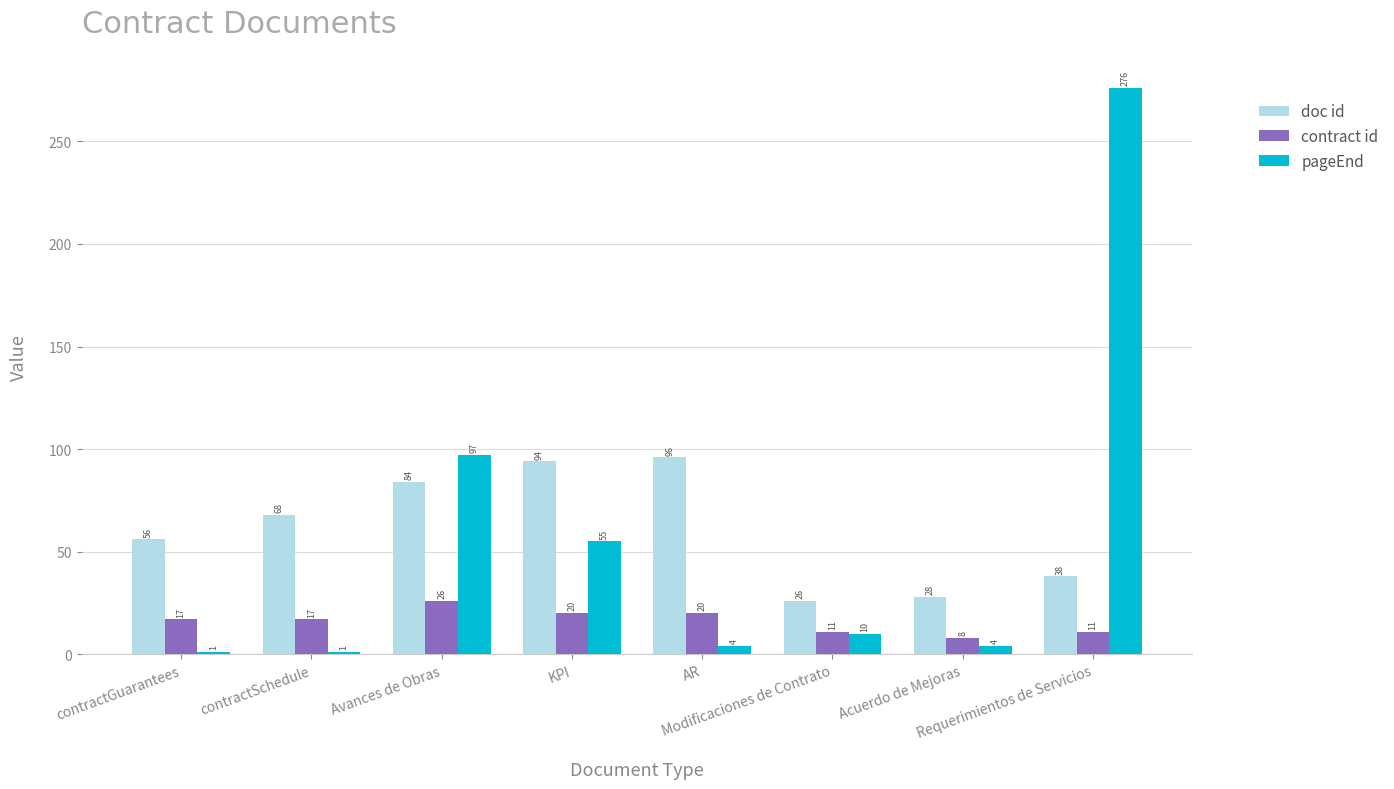

Which series has the widest spread of values?

pageEnd